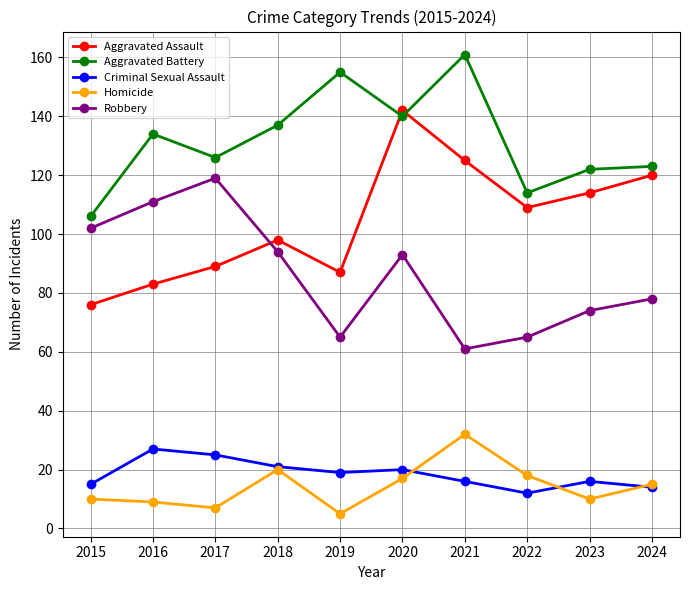

Does the chart display data point markers on the line(s)?

Yes